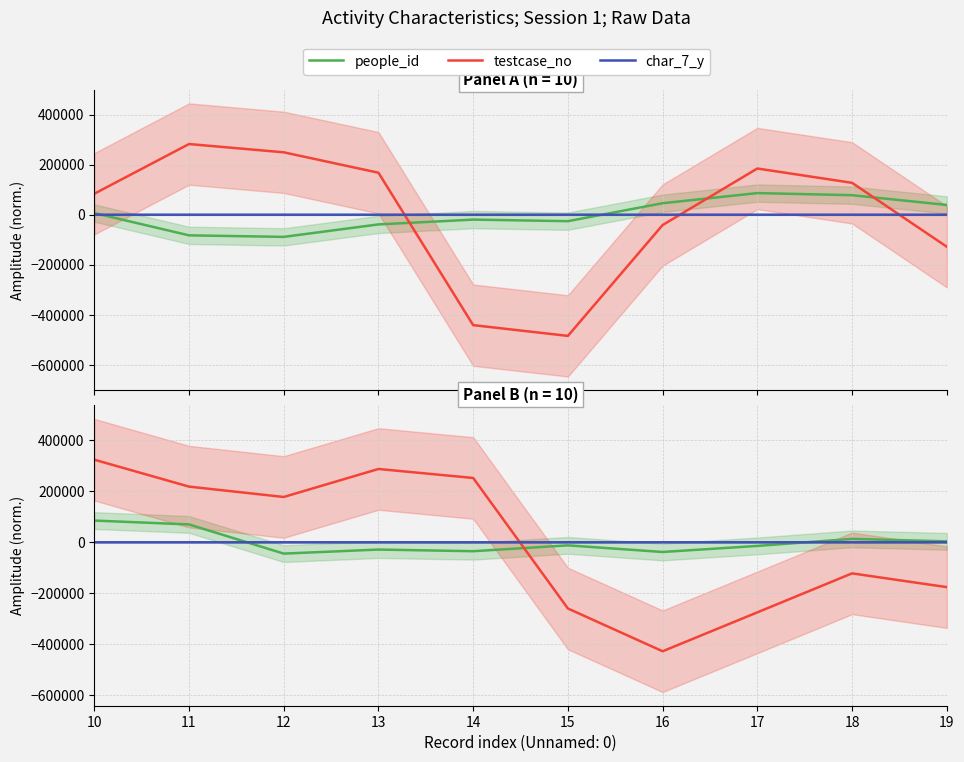

Which category has the highest value across all series?

10